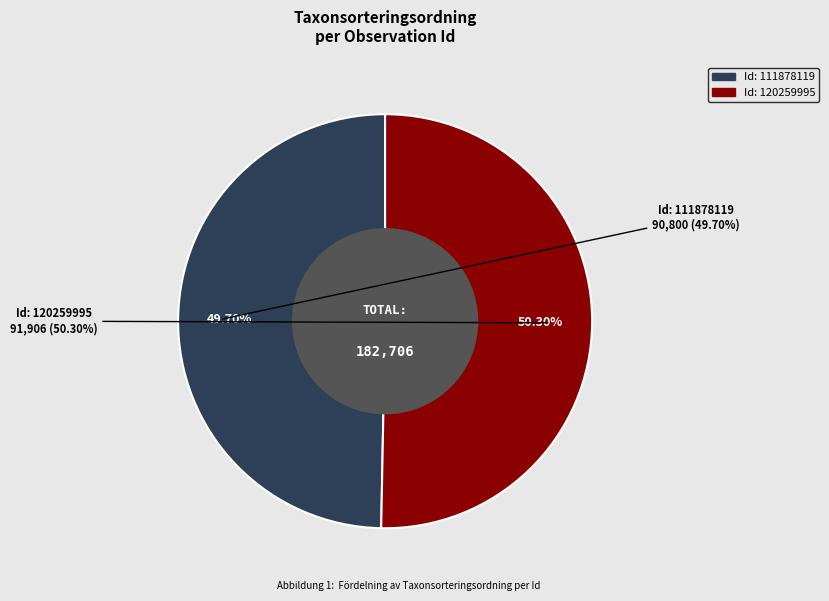

How many slices are in this pie chart?

2